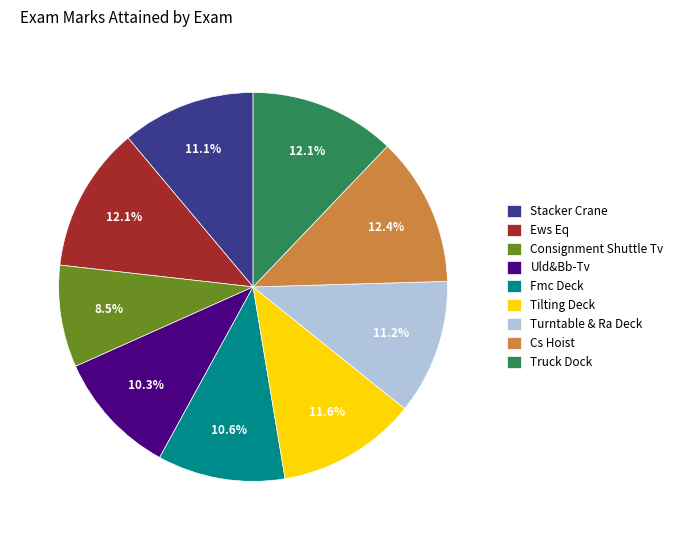

Is there a majority slice in this chart?

No